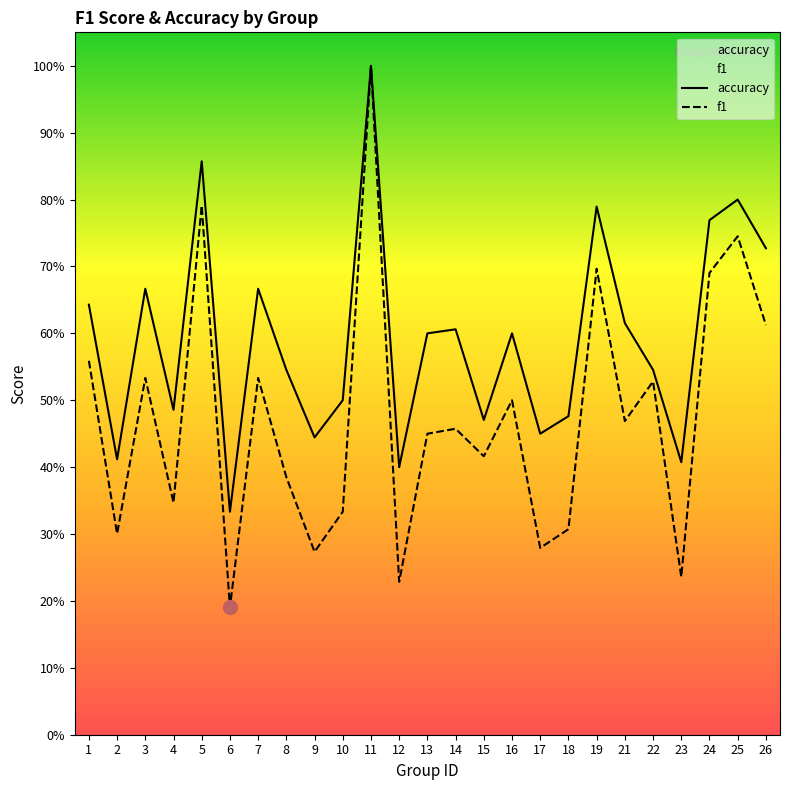

What are all the series names shown in the legend?

accuracy, f1